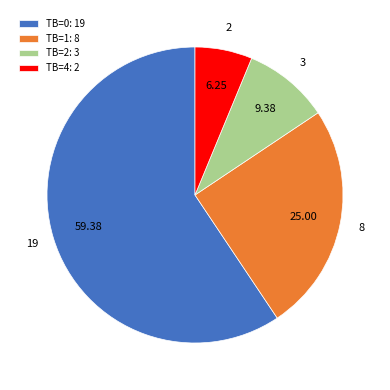

True or false: TB=1 accounts for 17% of the total.

False